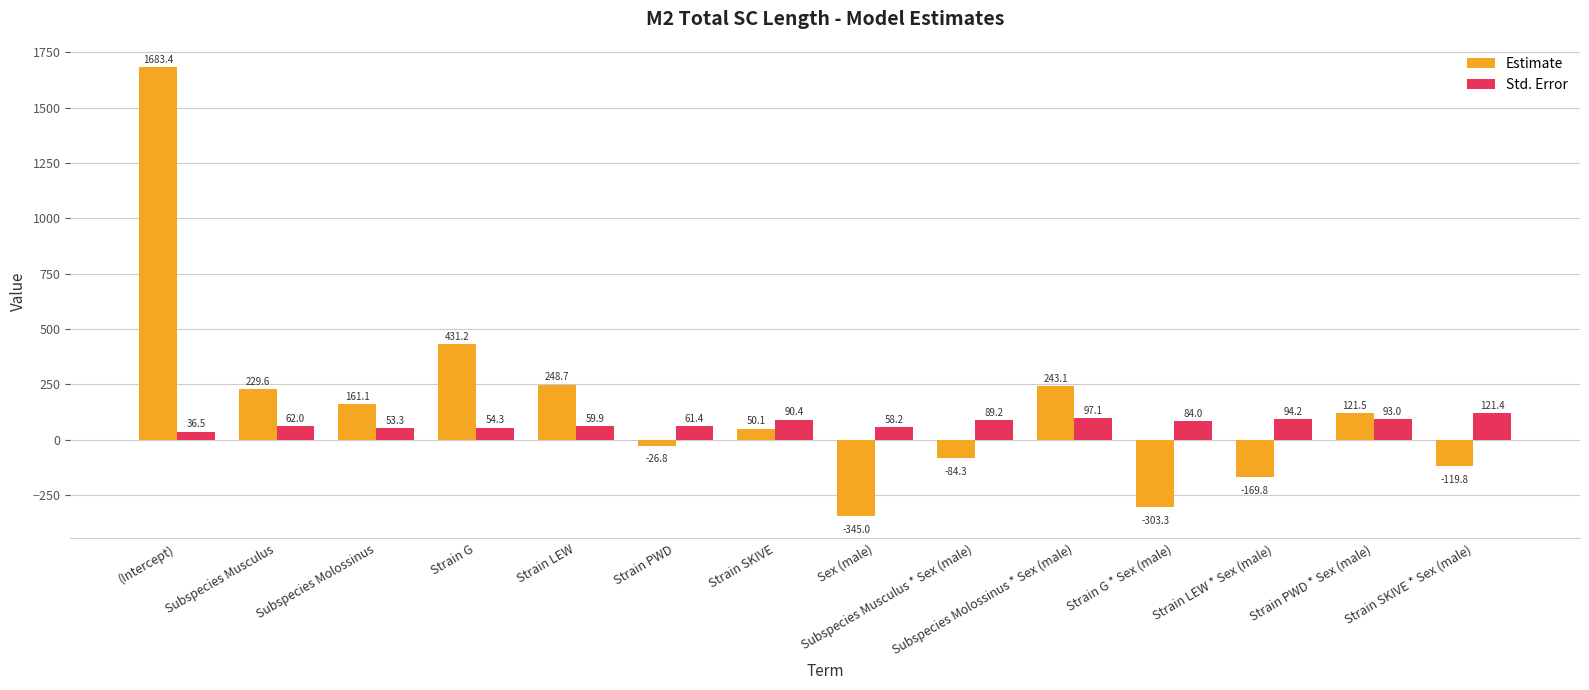

How many values in Estimate are below zero?

6